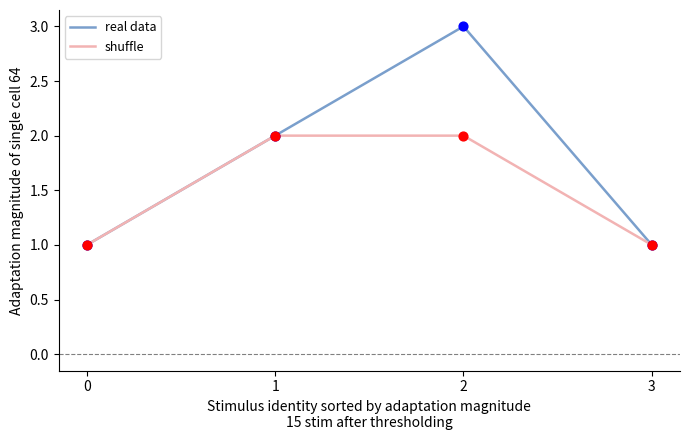

Which series changed the most between 0 and 2?

real data